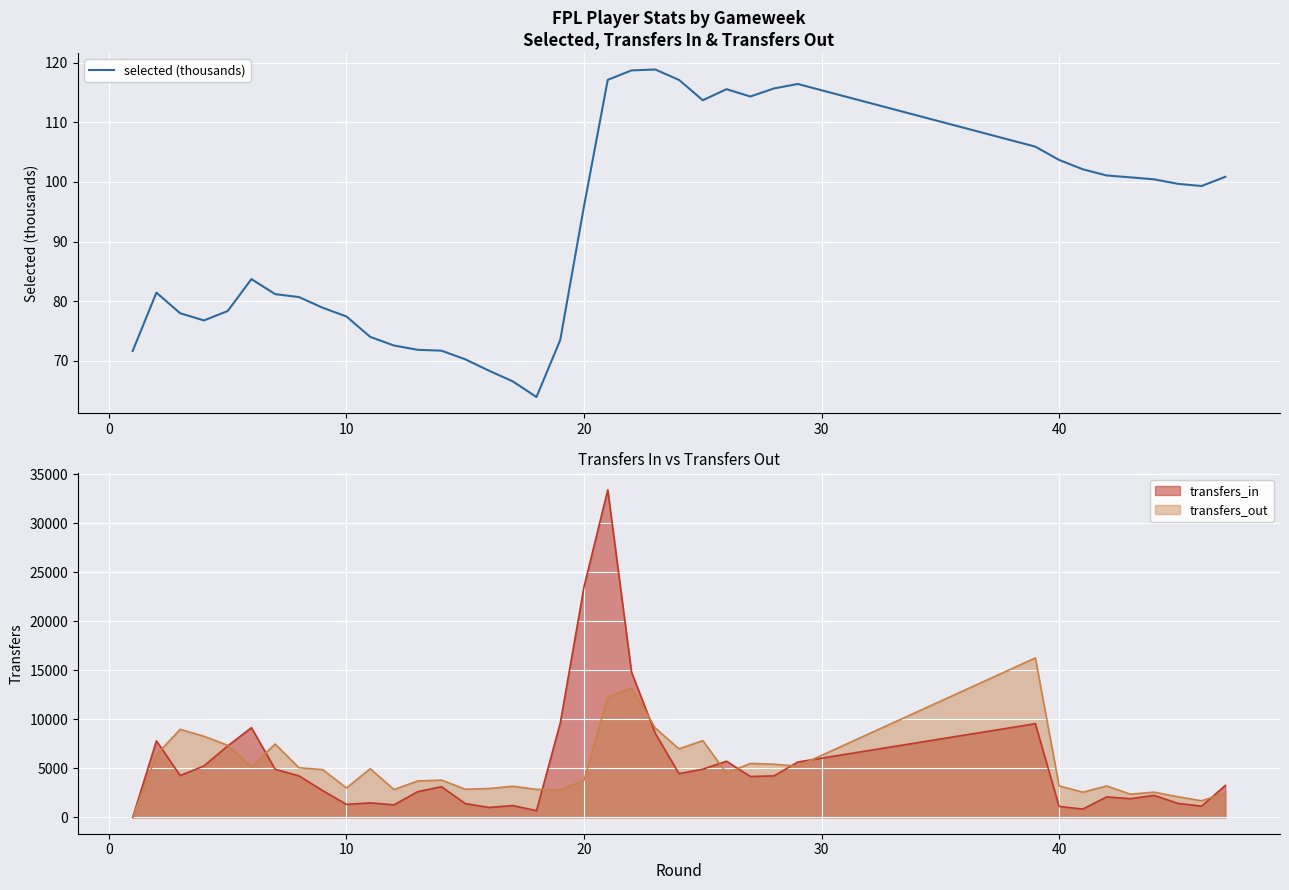

Where does the selected (thousands) series first go above 95?

20